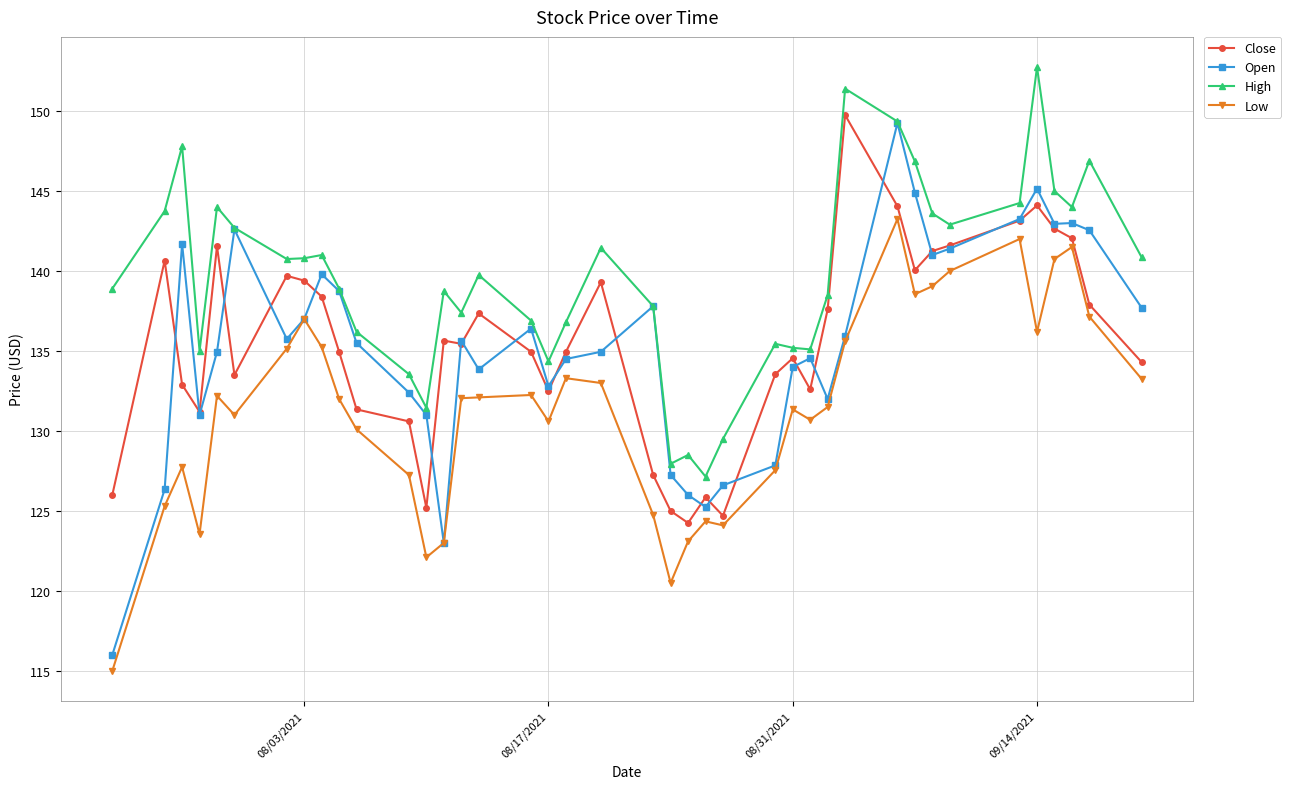

True or false: Low and High cross at least once.

False